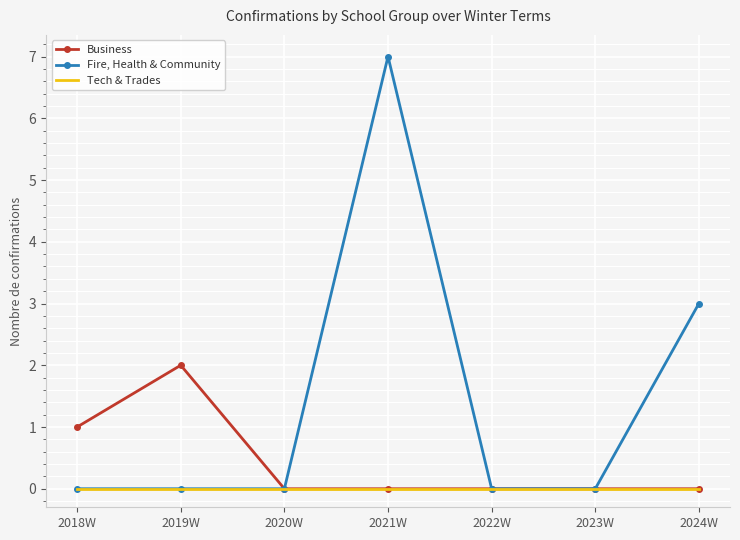

Reading left to right, list all the values displayed in this chart.

Business: 1	2	0	0	0	0	0
Fire, Health & Community: 0	0	0	7	0	0	3
Tech & Trades: 0	0	0	0	0	0	0